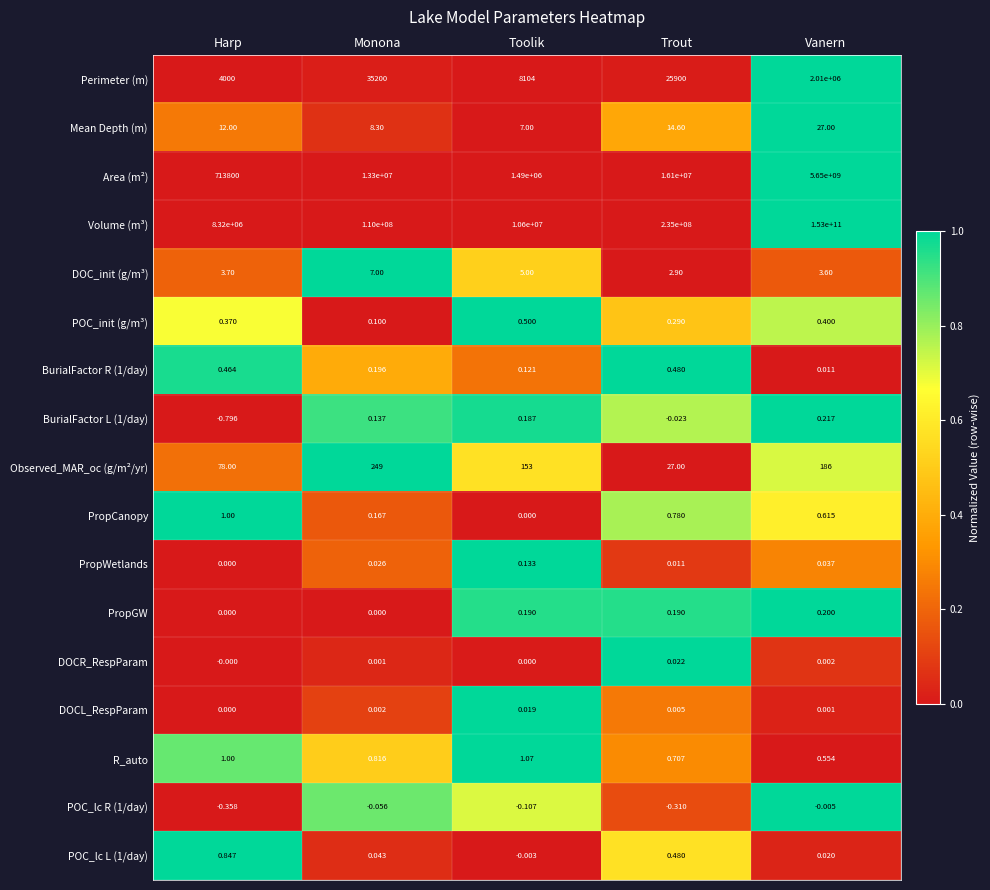

List the labels in order of BurialFactor L (1/day) value, largest first.

Vanern, Toolik, Monona, Trout, Harp